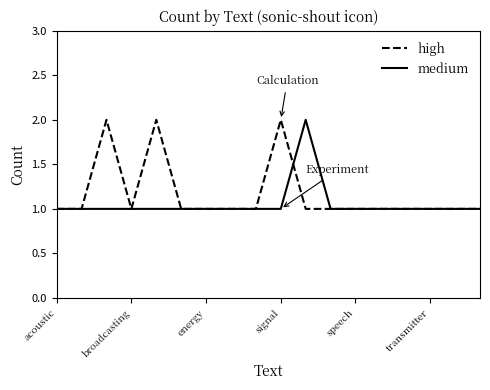

How many lines are shown in the chart?

2